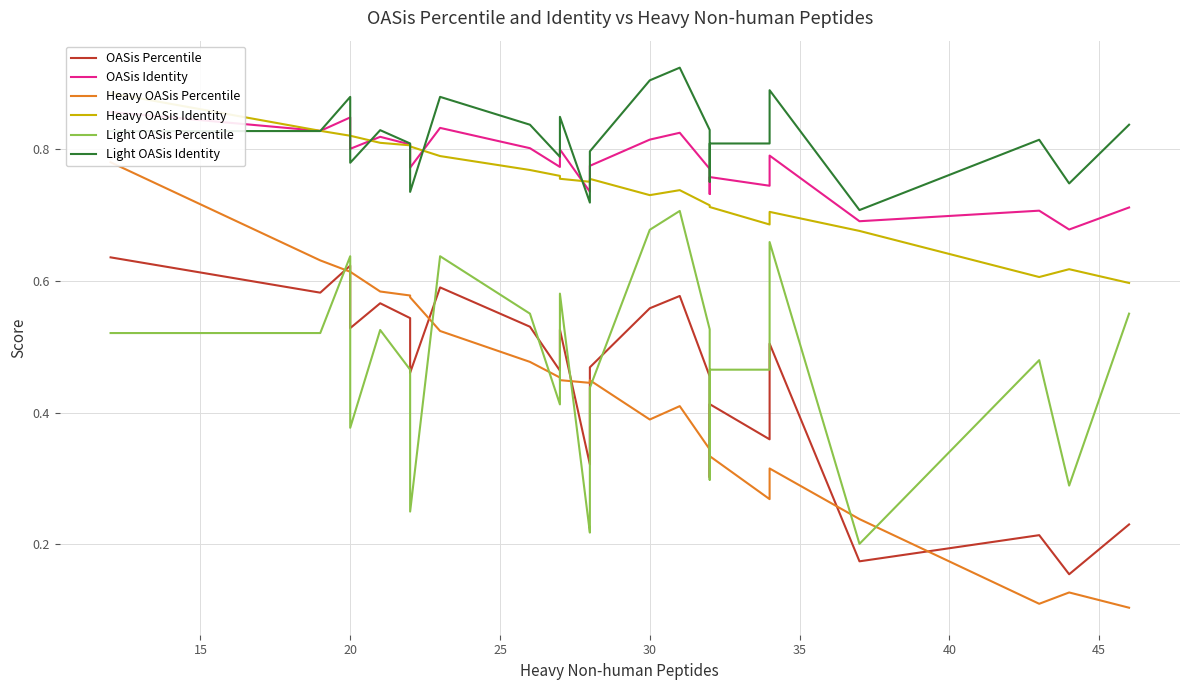

What is the total value across all series at 20?

4.4